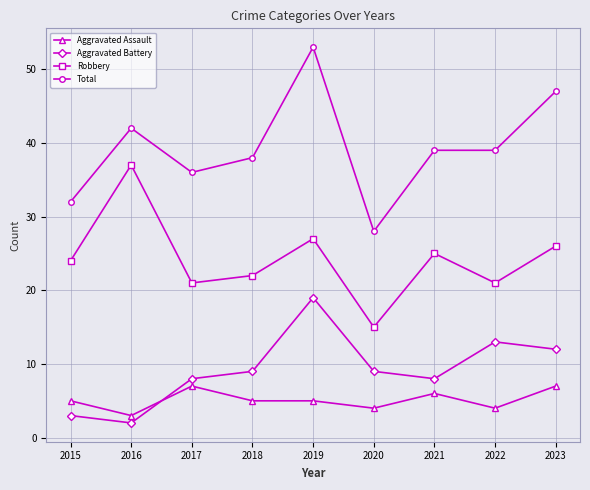

Which series changed the most between 2019 and 2022?

Total